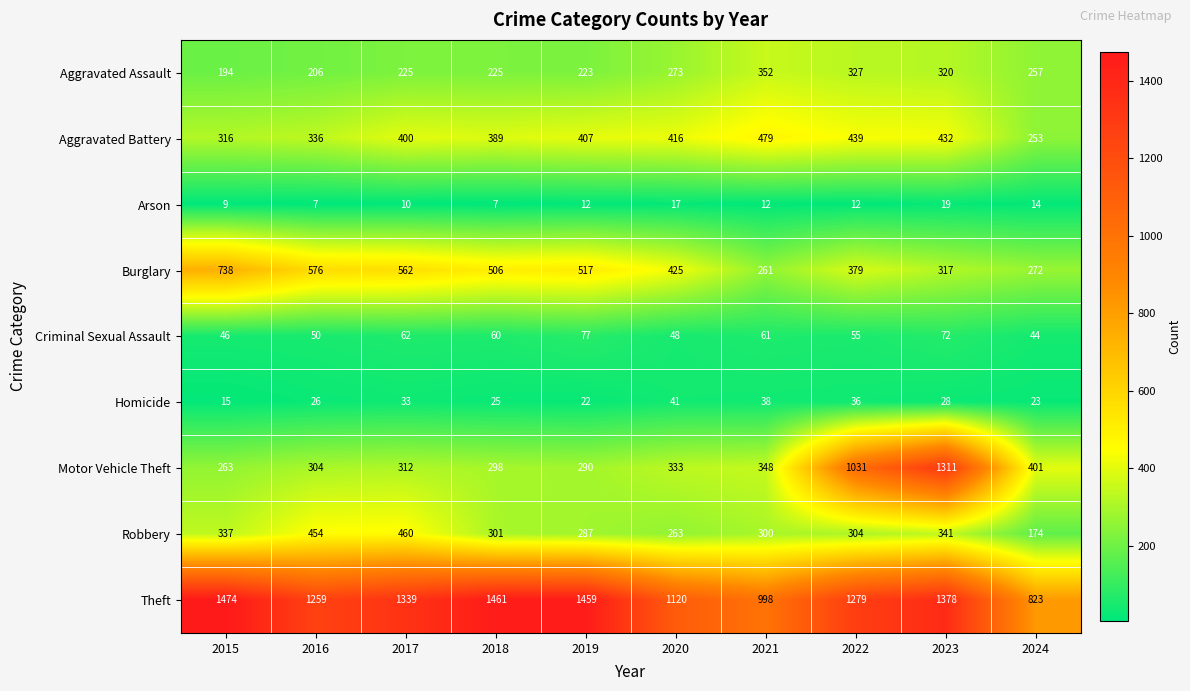

At 2017, list the series in order from largest to smallest.

Theft, Burglary, Robbery, Aggravated Battery, Motor Vehicle Theft, Aggravated Assault, Criminal Sexual Assault, Homicide, Arson